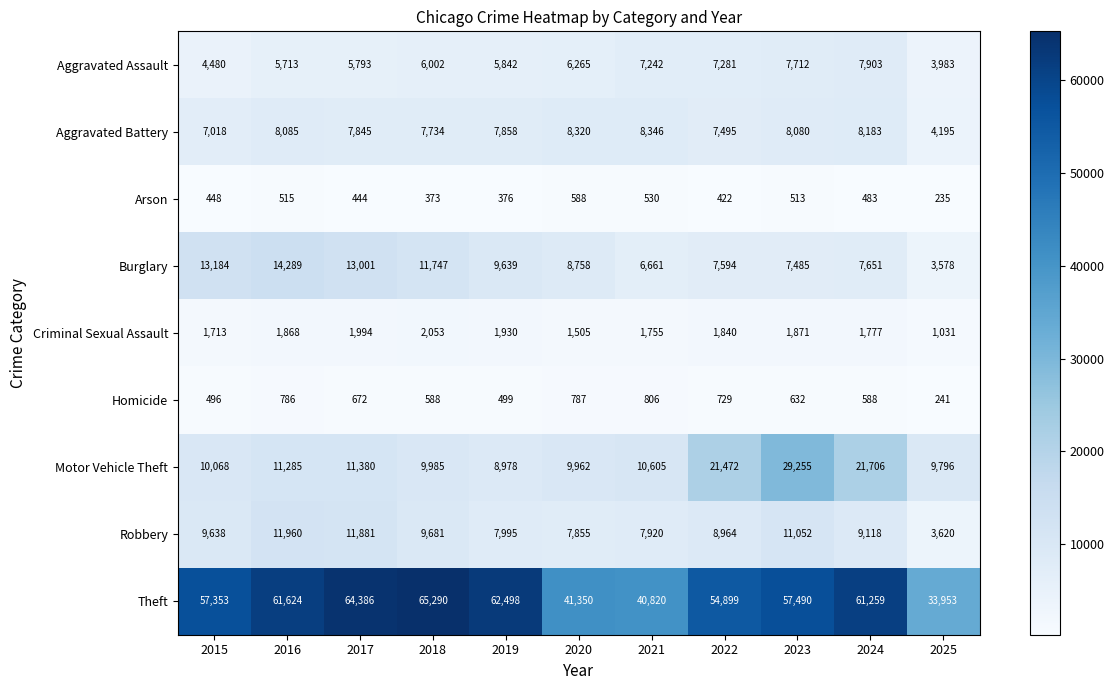

At which label does Motor Vehicle Theft first exceed 10605?

2016